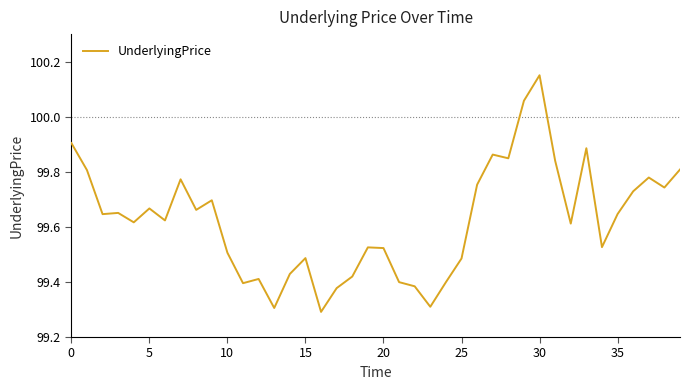

What is the difference between the maximum and minimum values?

0.9